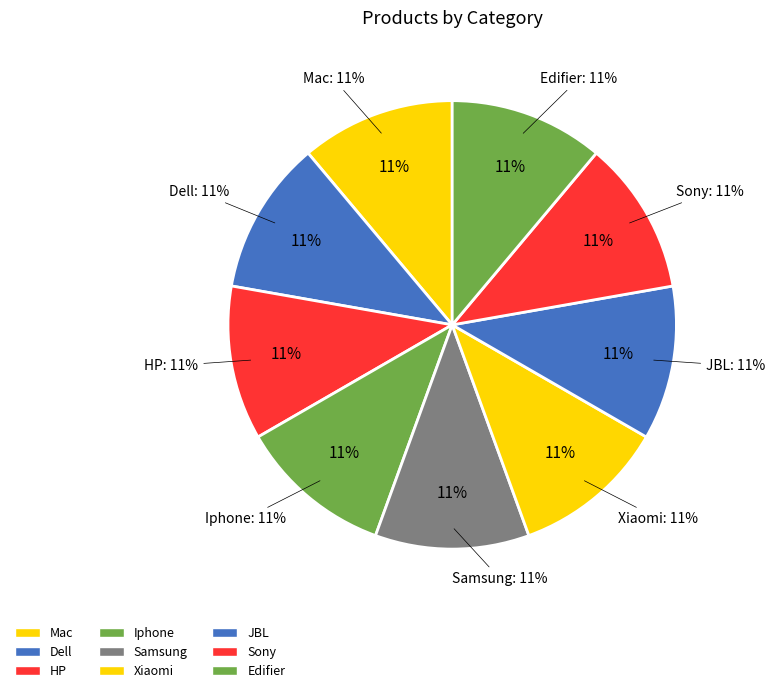

Count the number of slices in the pie.

9